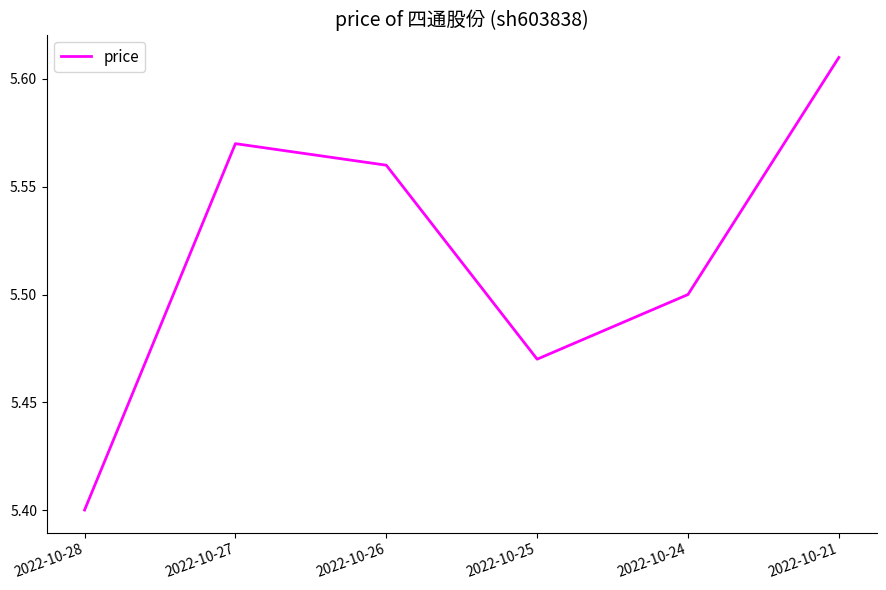

The chart shows a value of 5.4 at 2022-10-28. True or false?

True